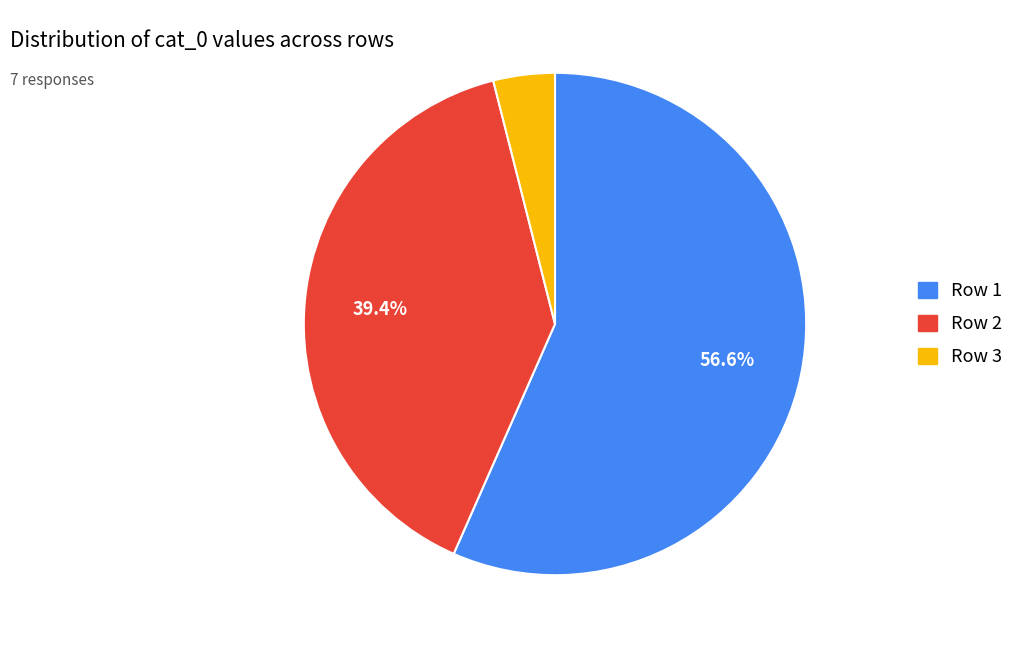

Does any single category account for the majority?

Yes